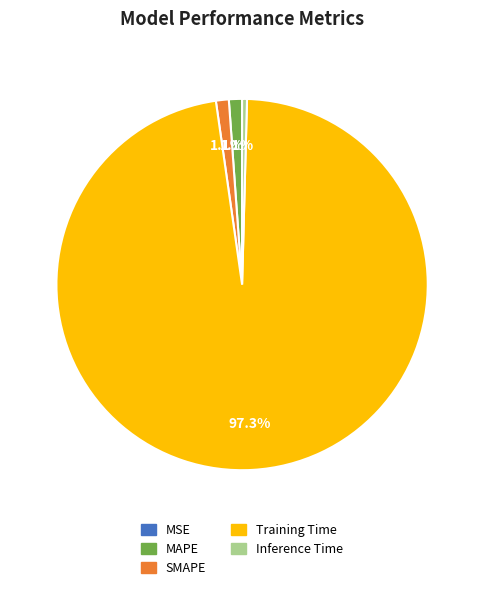

Is it true that SMAPE is 1% of the pie?

True